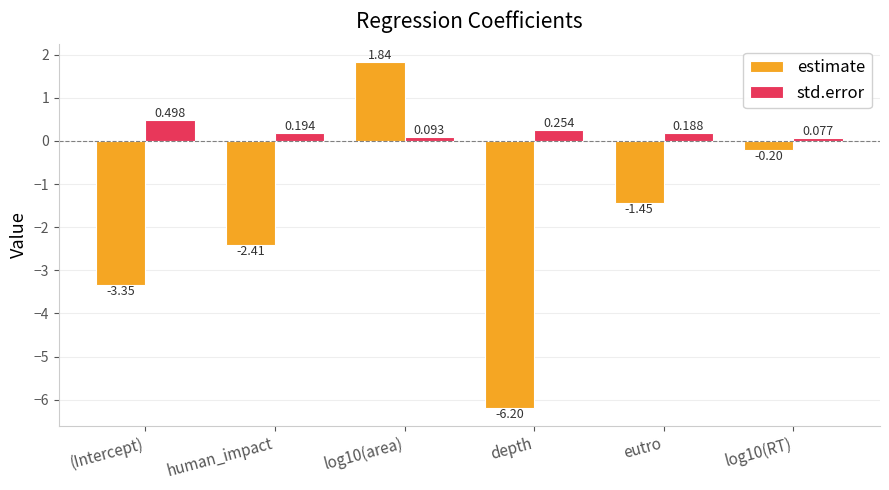

At log10(area), list the series in order from largest to smallest.

estimate, std.error